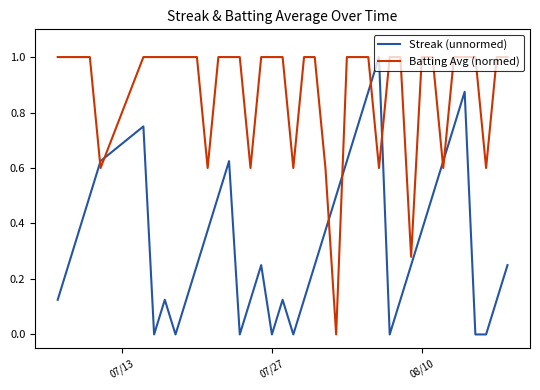

Rank the series by their average value, from lowest to highest.

Streak (unnormed), Batting Avg (normed)